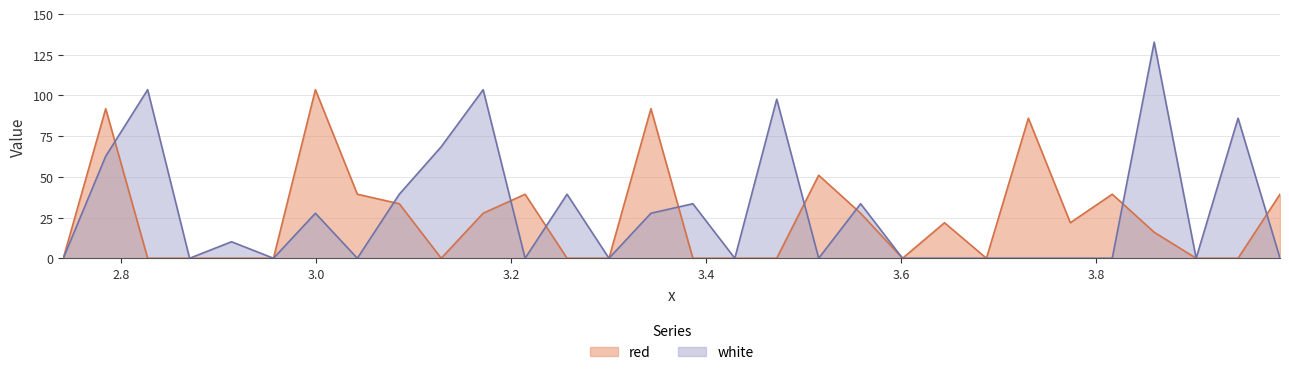

How many categories are shown in the chart?

30